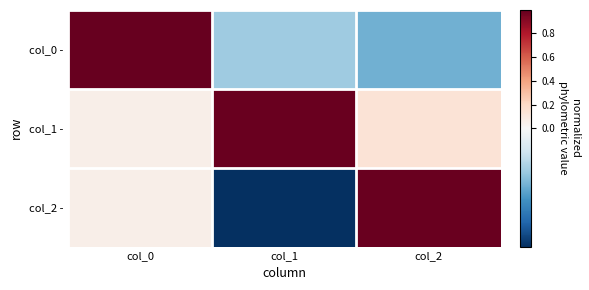

Reading right to left, extract all data points from this chart.

col_0 -: col_2=-0.1	col_1=-0.1	col_0=1.0
col_1 -: col_2=0.1	col_1=1.0	col_0=0.1
col_2 -: col_2=1.0	col_1=-0.1	col_0=0.1